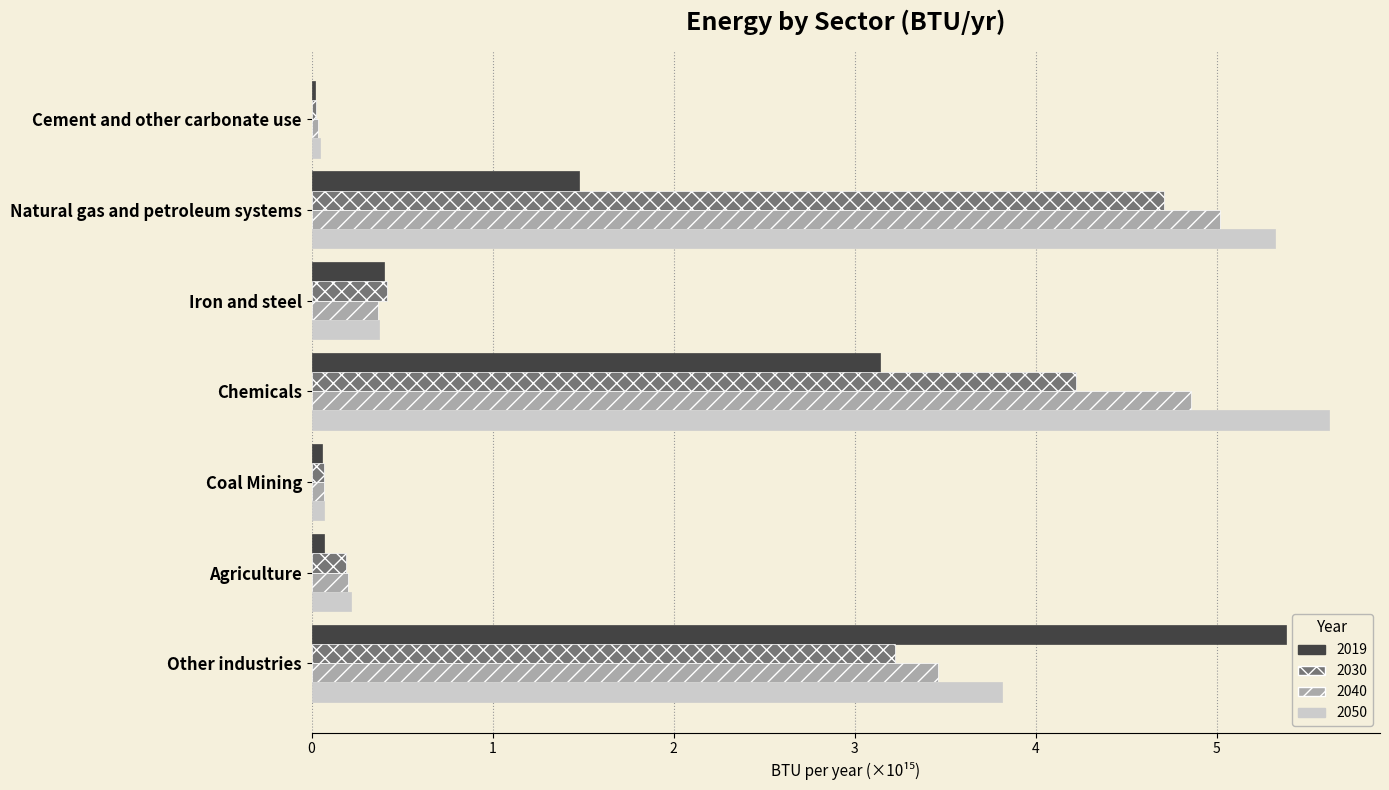

What is the total value across all series at Chemicals?

17.8